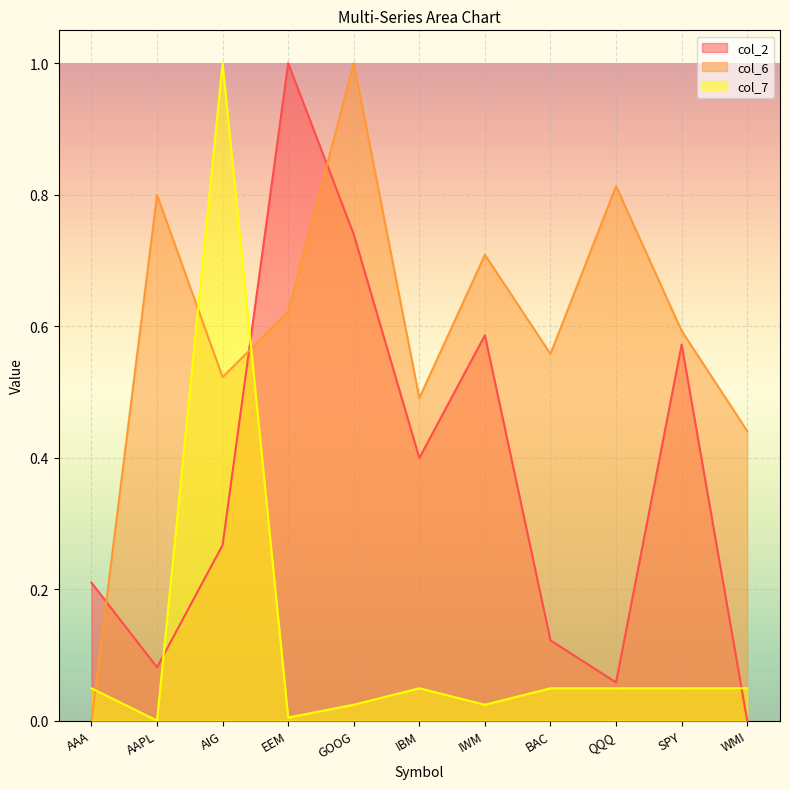

Rank the series by their maximum value, from lowest to highest.

col_2, col_6, col_7